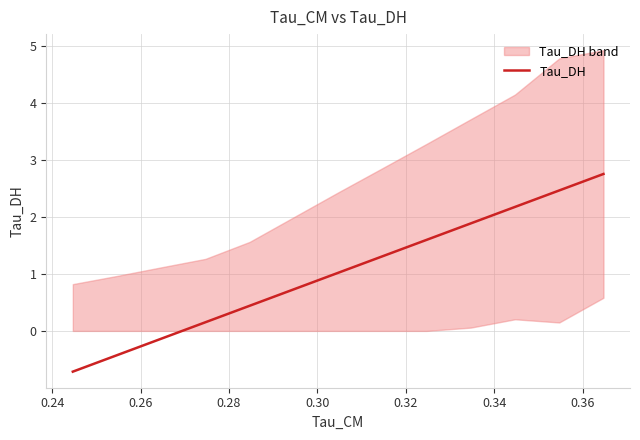

True or false: there are more than 0 points higher than both neighbors.

False